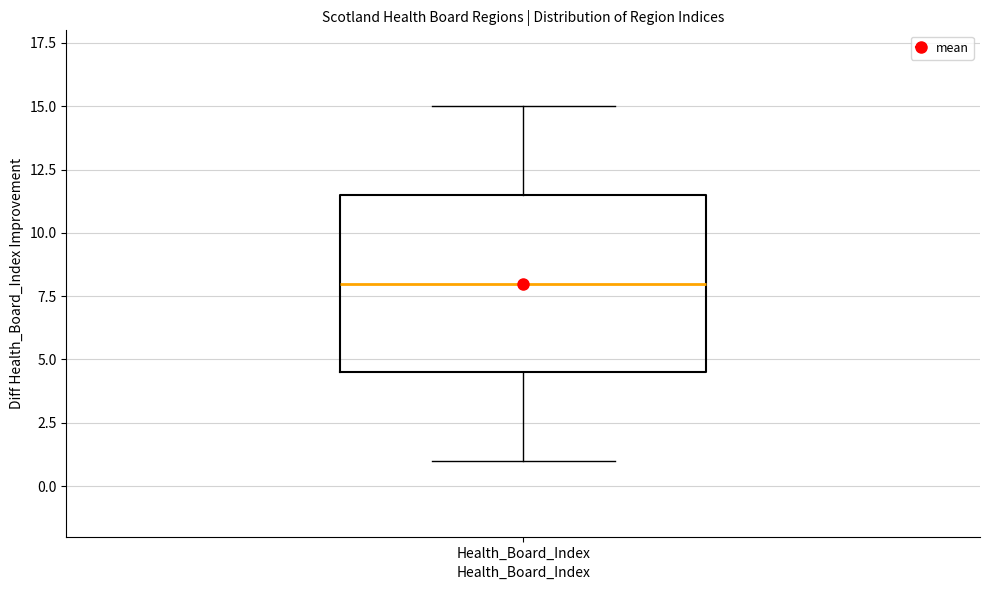

Read this box plot against the y-axis: the position of the median line, the range covered by the box, and the ends of both whiskers. The values are not printed on the chart, so give them approximately, as read against the axis.

median 8.0, box 4.5 to 11.5, whiskers 1.0 to 15.0